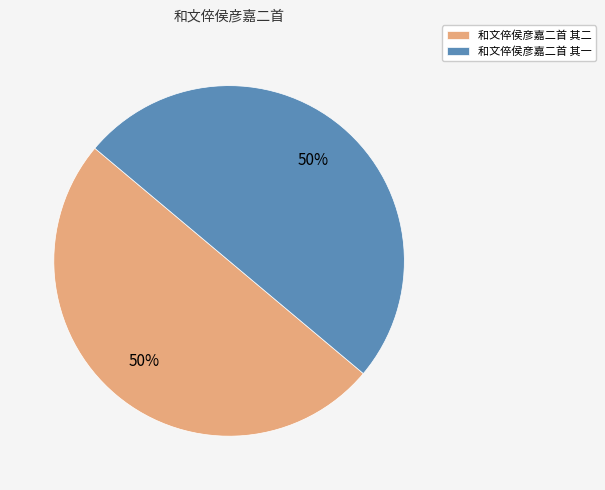

Combined, do 和文倅侯彦嘉二首 其二 and 和文倅侯彦嘉二首 其一 account for over 50%?

Yes